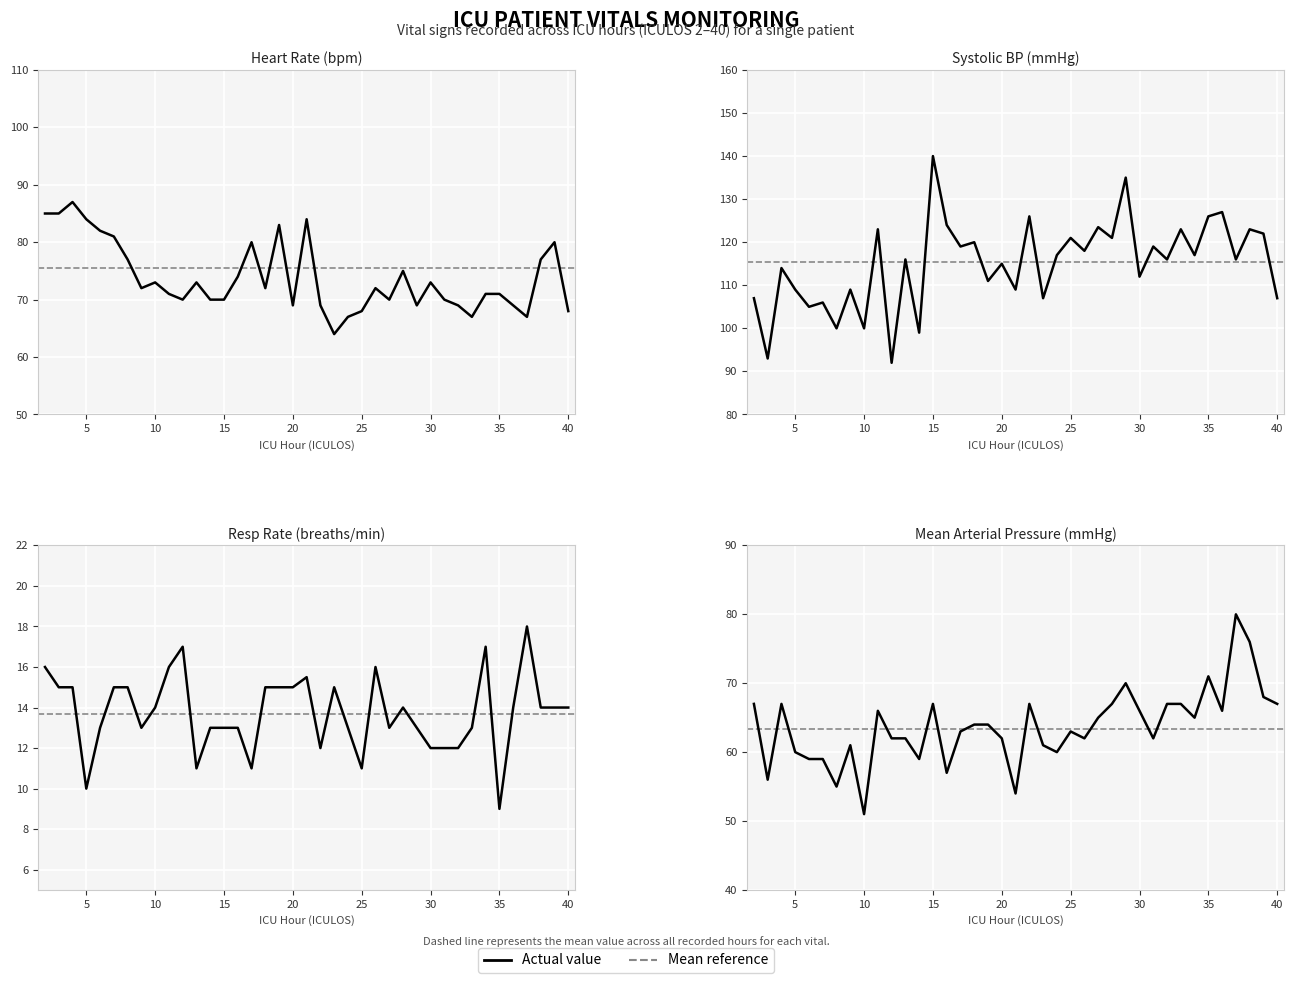

Between 45 and 13, which series saw the biggest shift?

SBP